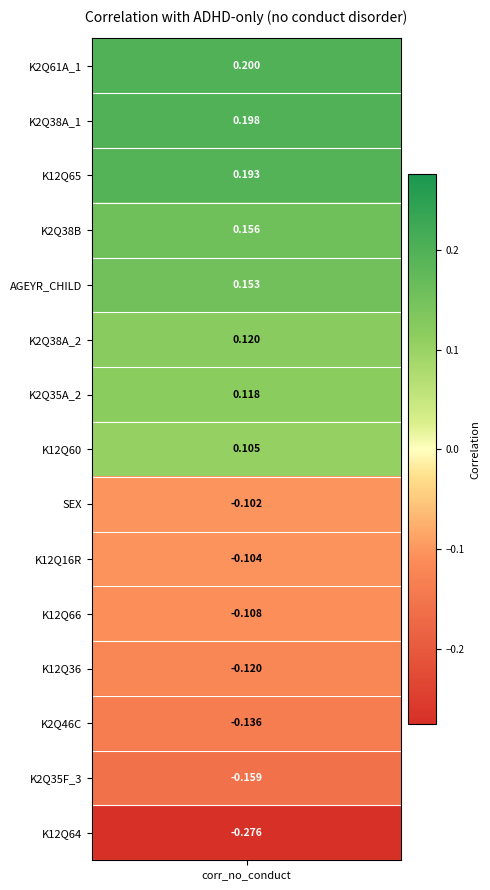

Reading left to right, what are all the values shown in this chart?

0.2	0.2	0.2	0.2	0.2	0.1	0.1	0.1	-0.1	-0.1	-0.1	-0.1	-0.1	-0.2	-0.3